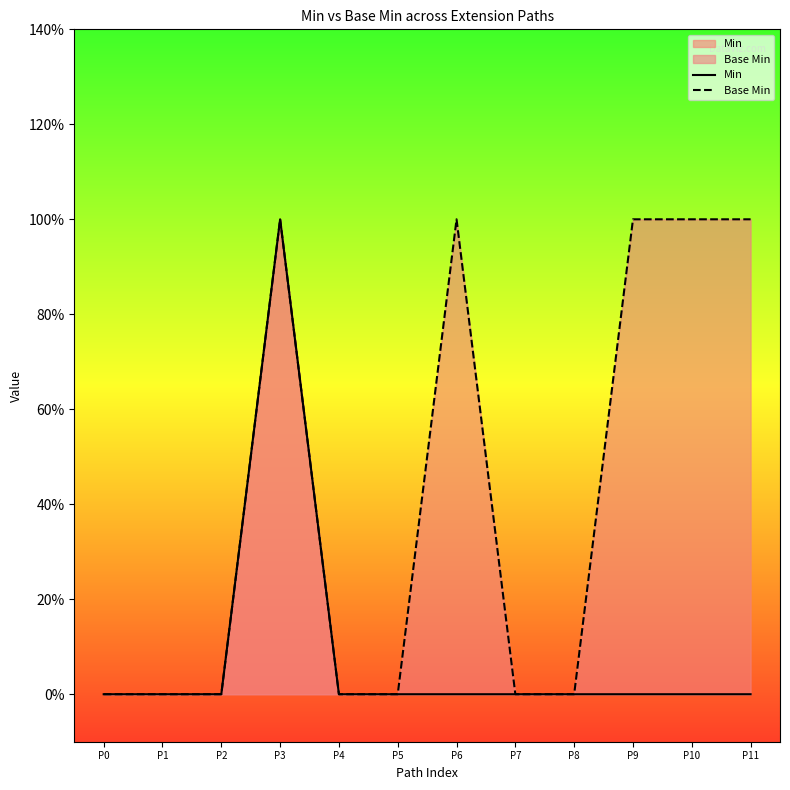

Does the chart display data point markers on the line(s)?

No